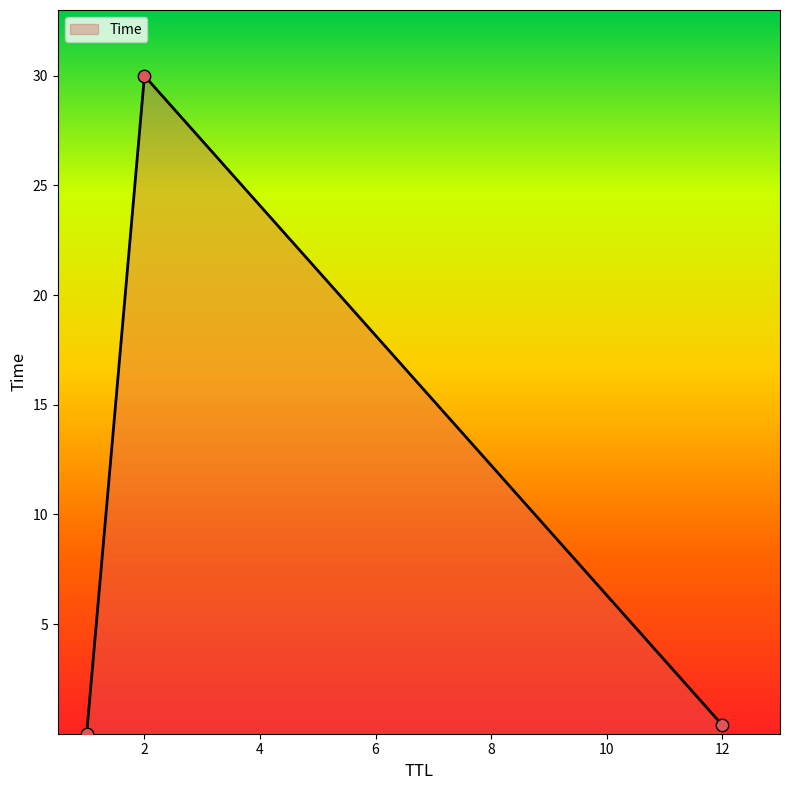

What is the difference between the maximum and second lowest values?

29.6